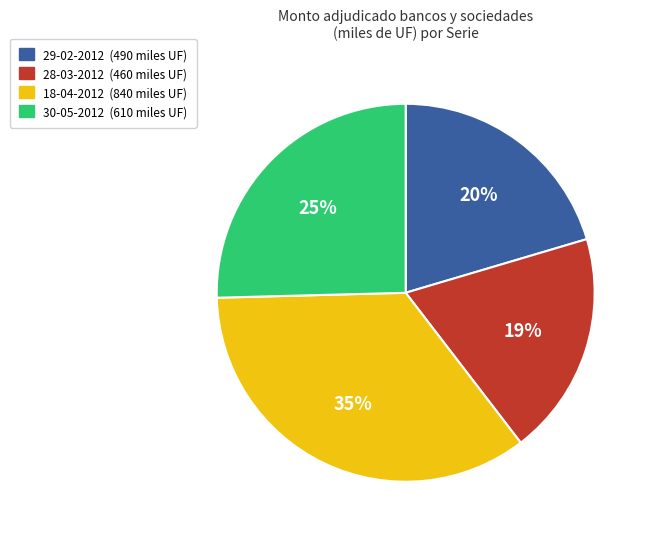

What is the ratio of the value at 29-02-2012 to the value at 28-03-2012?

1.1